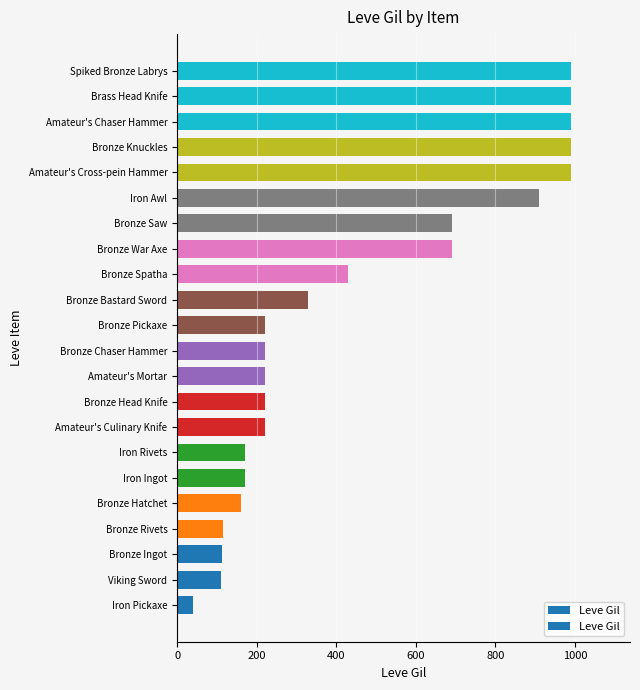

How many bars are there in total?

22